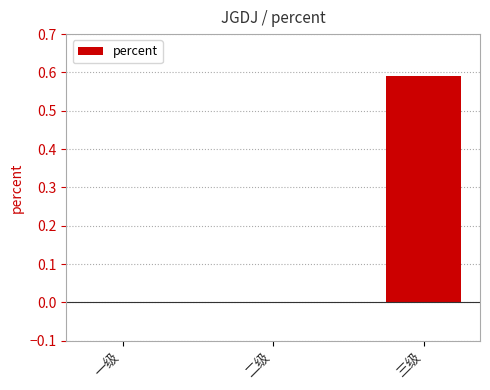

True or false: the data shows 0.0 at 一级.

True